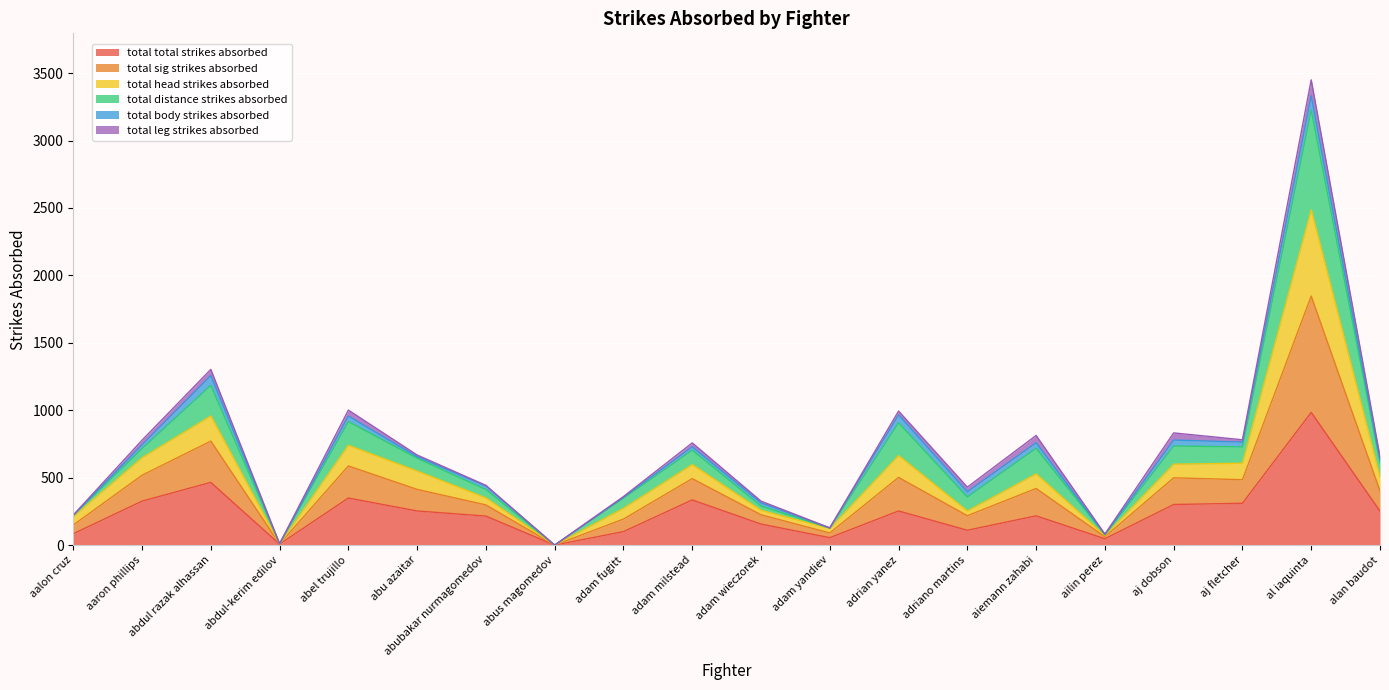

What is the label of the 7th point from the right?

adriano martins